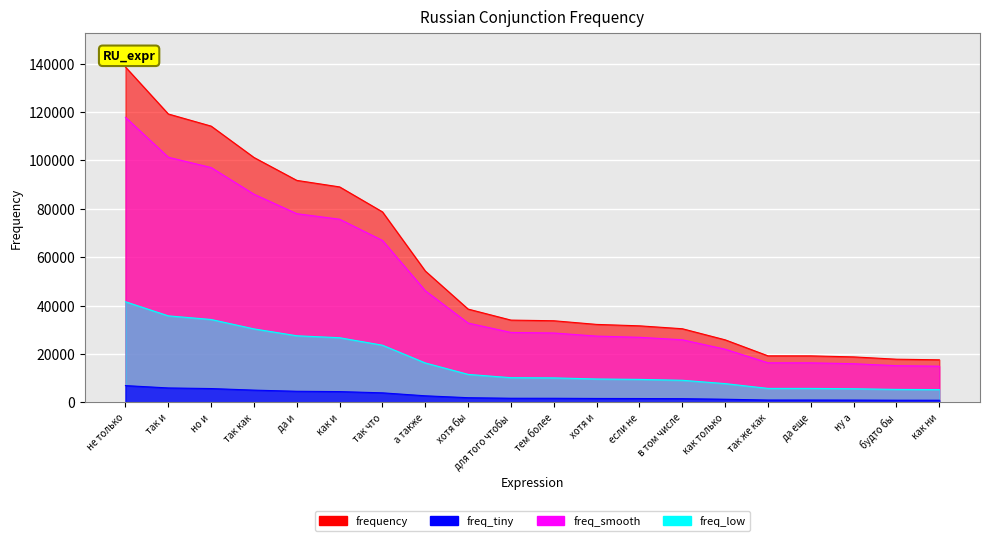

What is the label of the 7th point from the right?

в том числе